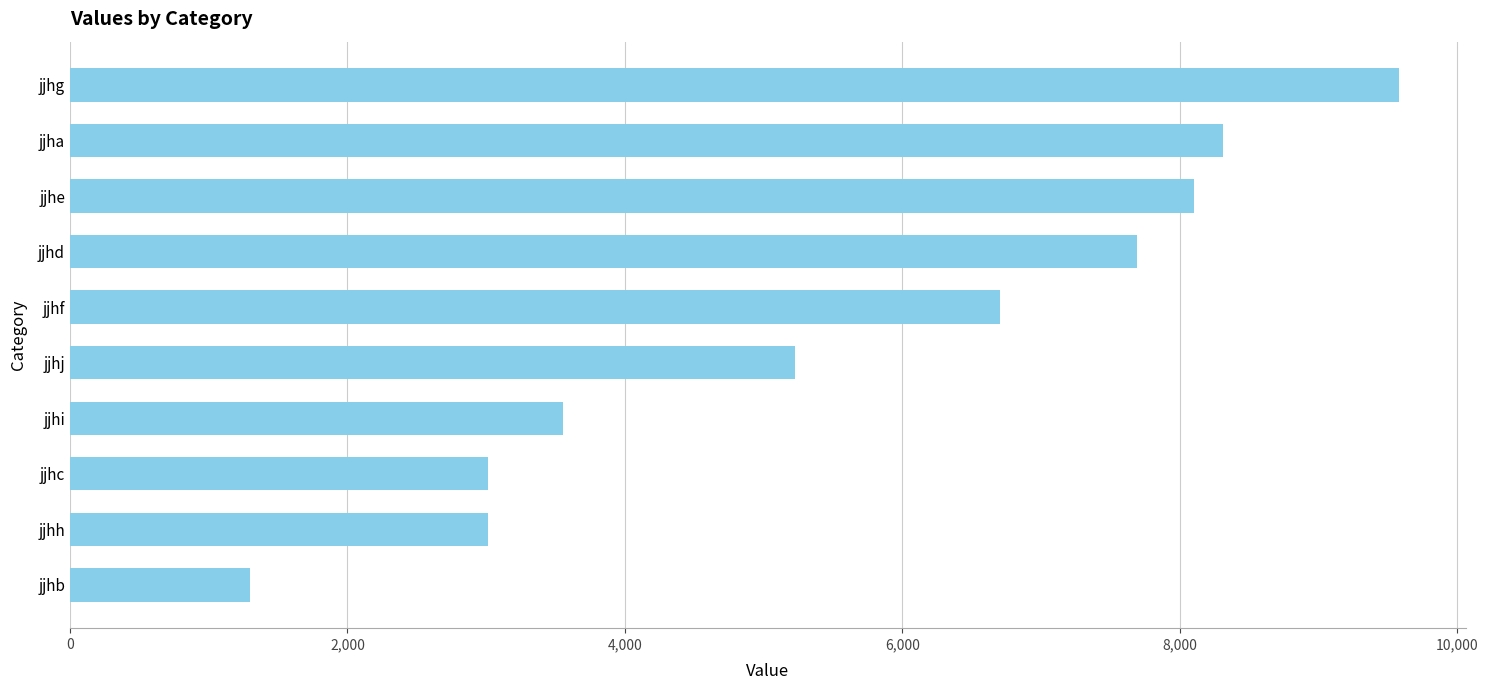

How many distinct data groups are displayed?

1